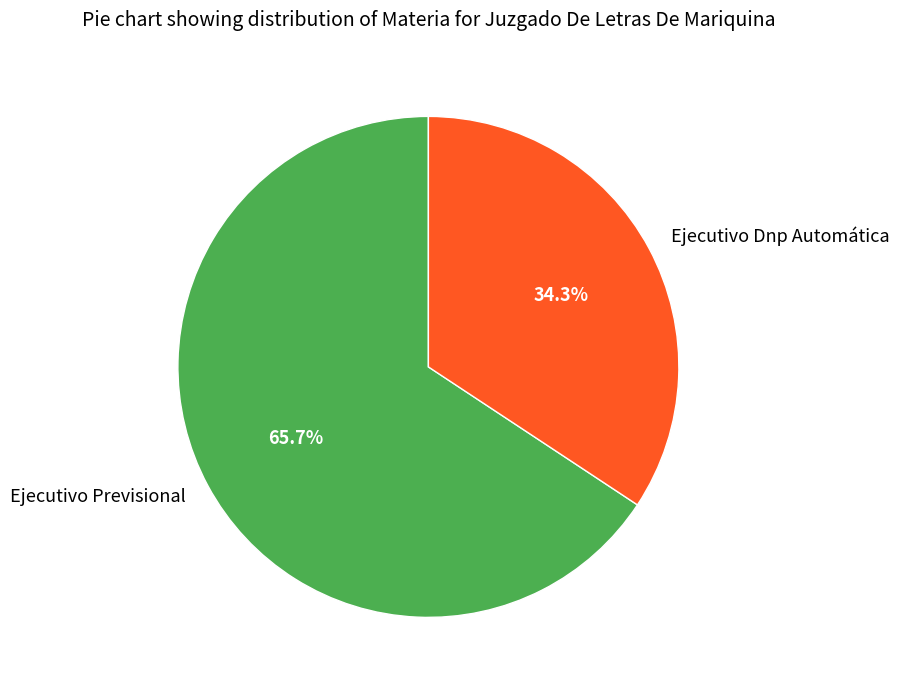

What portion of the pie excludes Ejecutivo Previsional?

34.3%